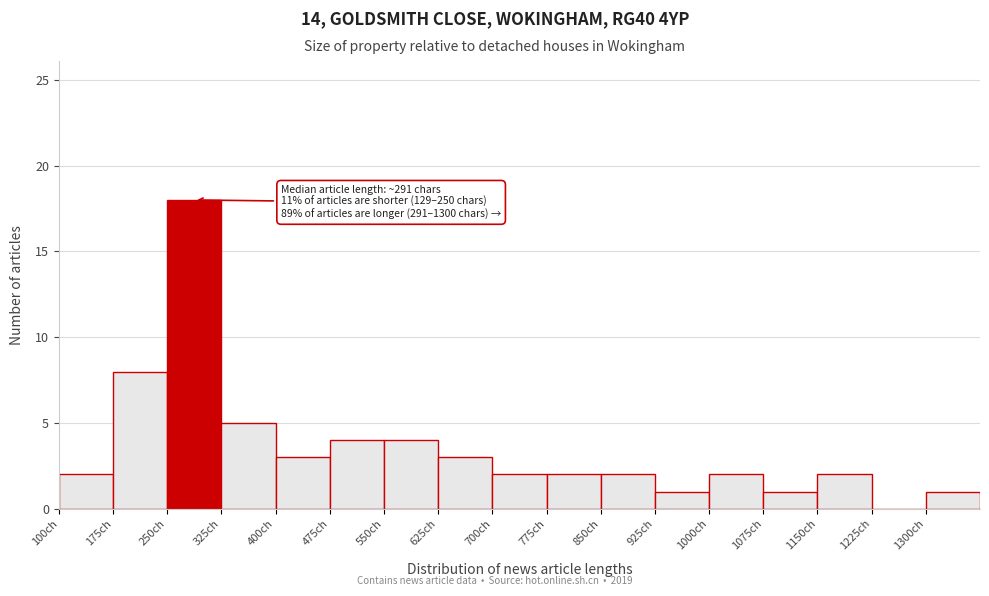

Over which range of the x-axis is the bar tallest?

250 to 325